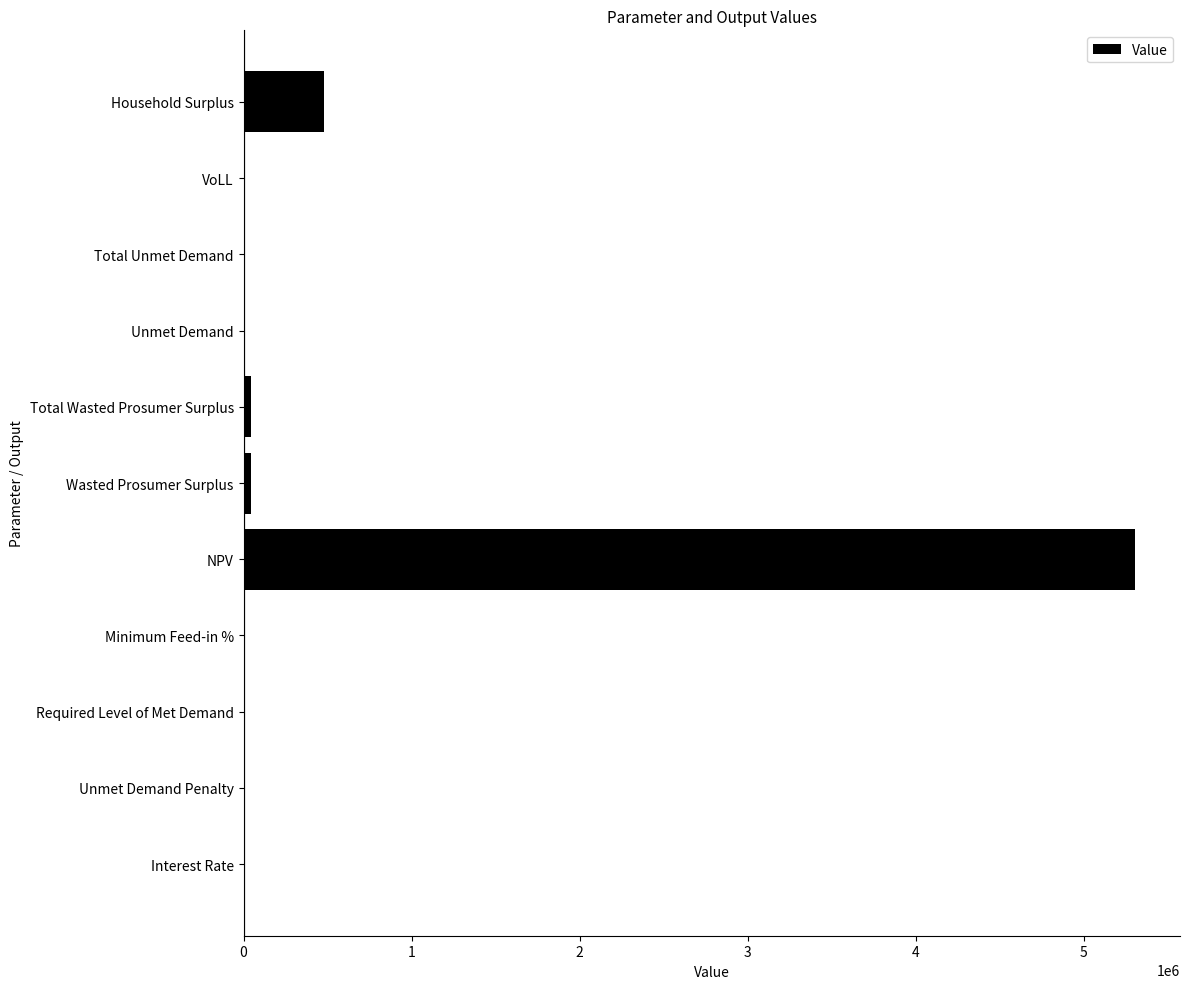

True or false: the data shows 480790.5 at Household Surplus.

True